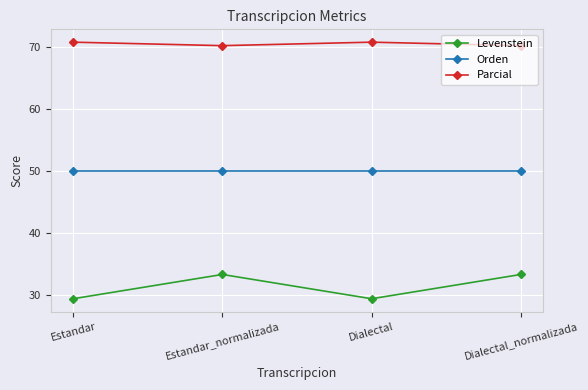

Which series has the widest spread of values?

Levenstein